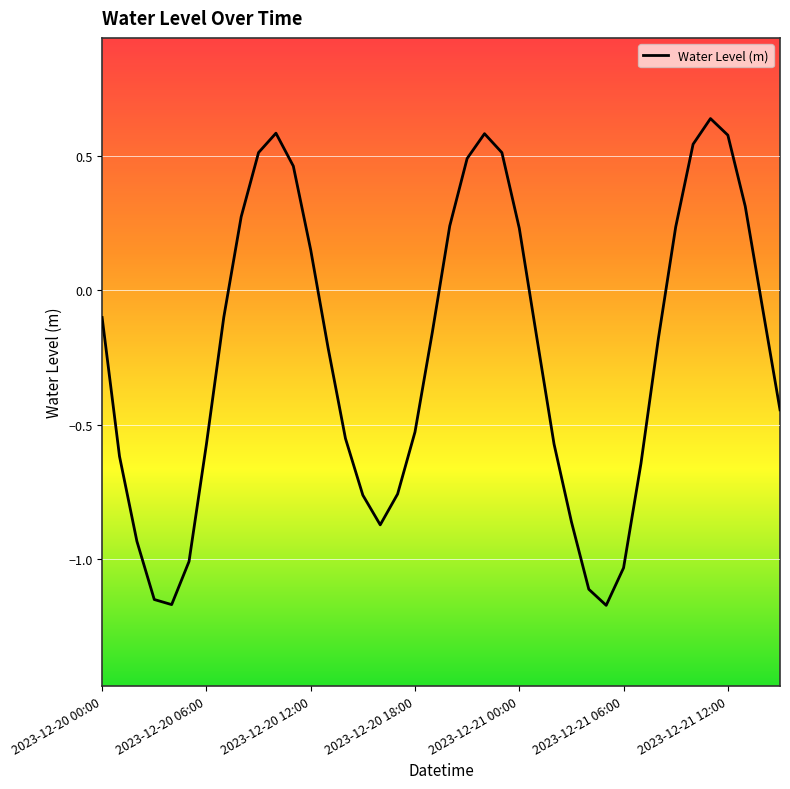

How many positive values are there?

15